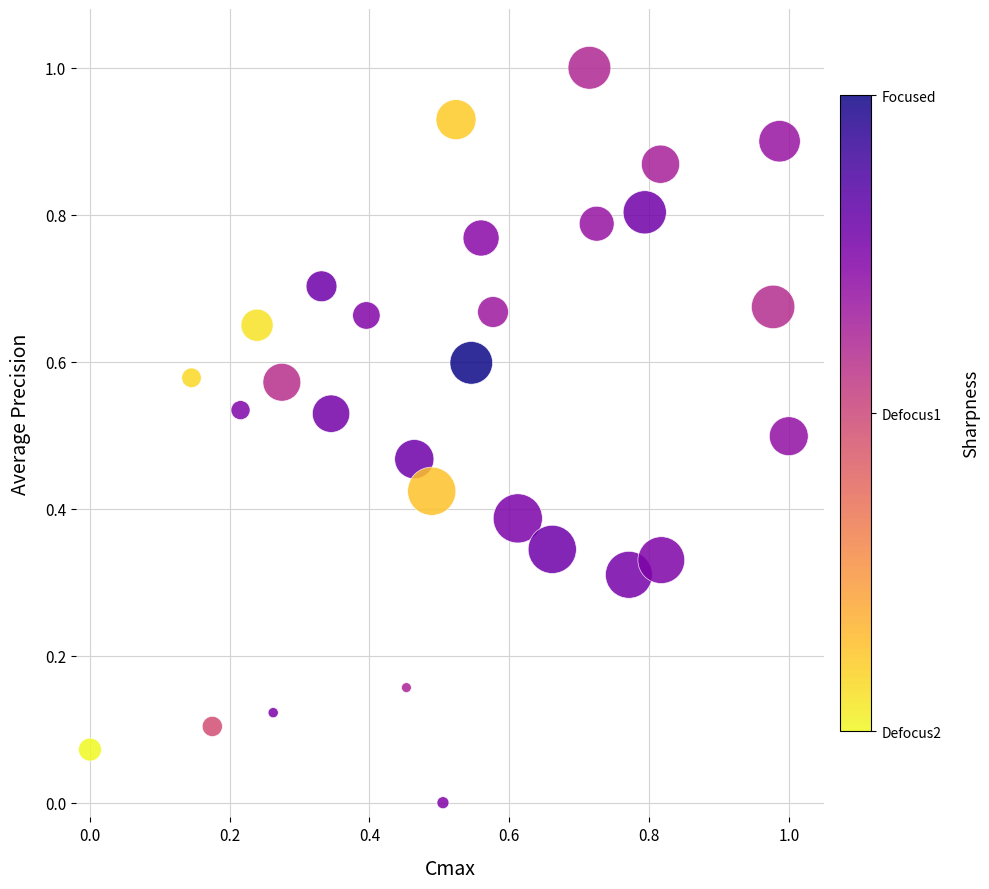

What is the range of Y values (max minus min)?

1.0